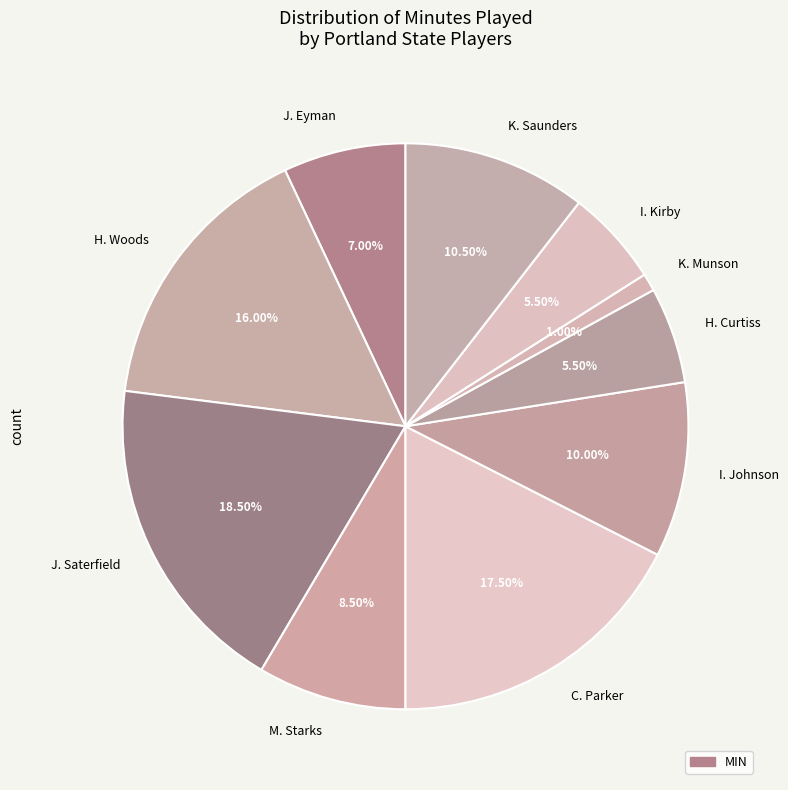

Is there any slice that represents more than half of the pie?

No